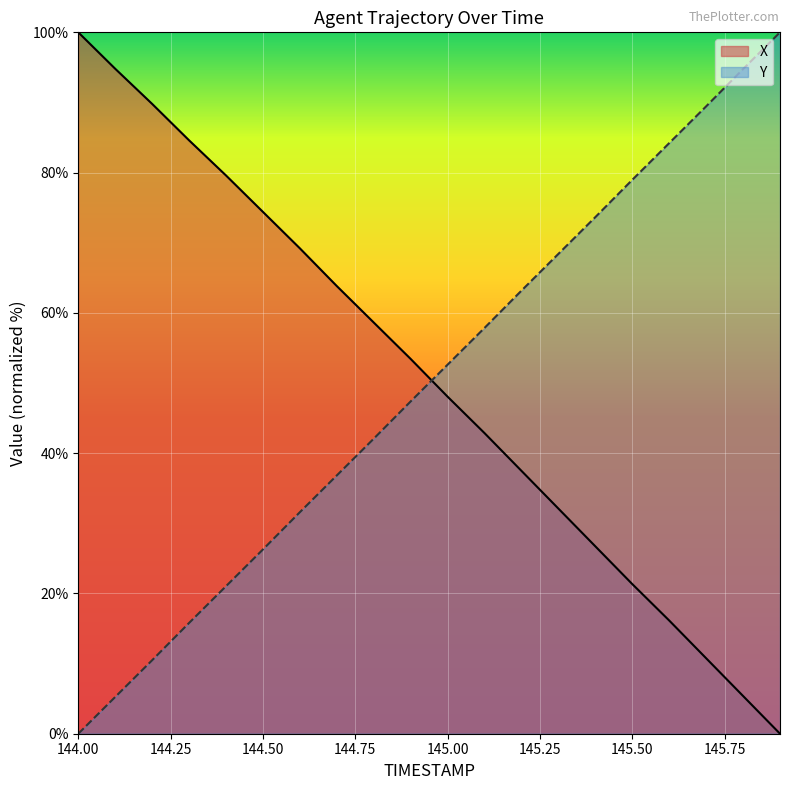

At which label does Y_scaled first exceed 52?

145.0